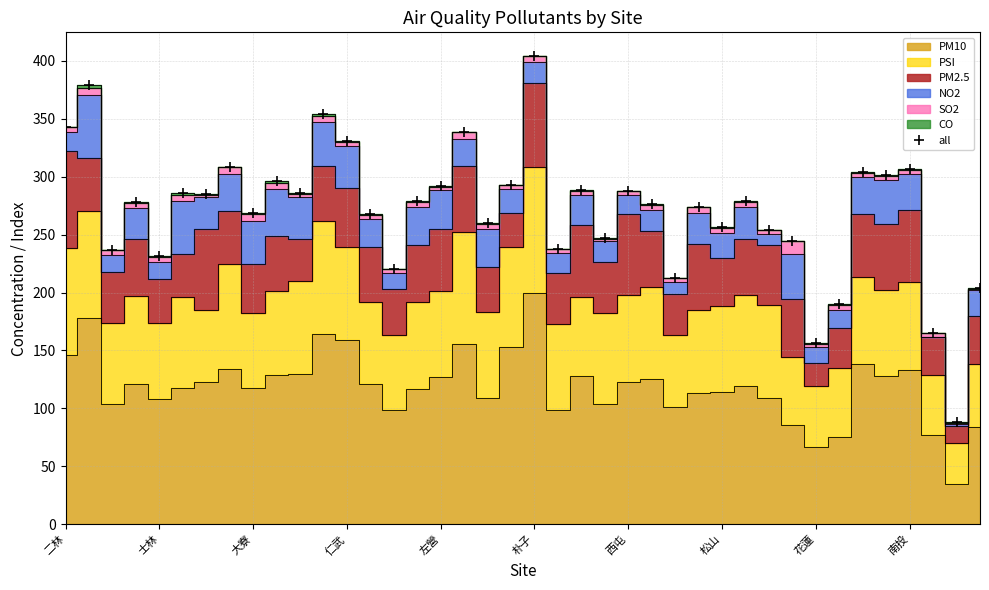

List the labels in order of value, smallest first.

38, 32, 37, 33, 39, 26, 14, 左營, 大寮, 21, 31, 23, 30, 28, 18, 13, 花蓮, 27, 25, 仁武, 15, 29, 西屯, 朴子, 10, 24, 22, 16, 19, 南投, 35, 34, 36, 松山, 12, 17, 二林, 11, 士林, 20